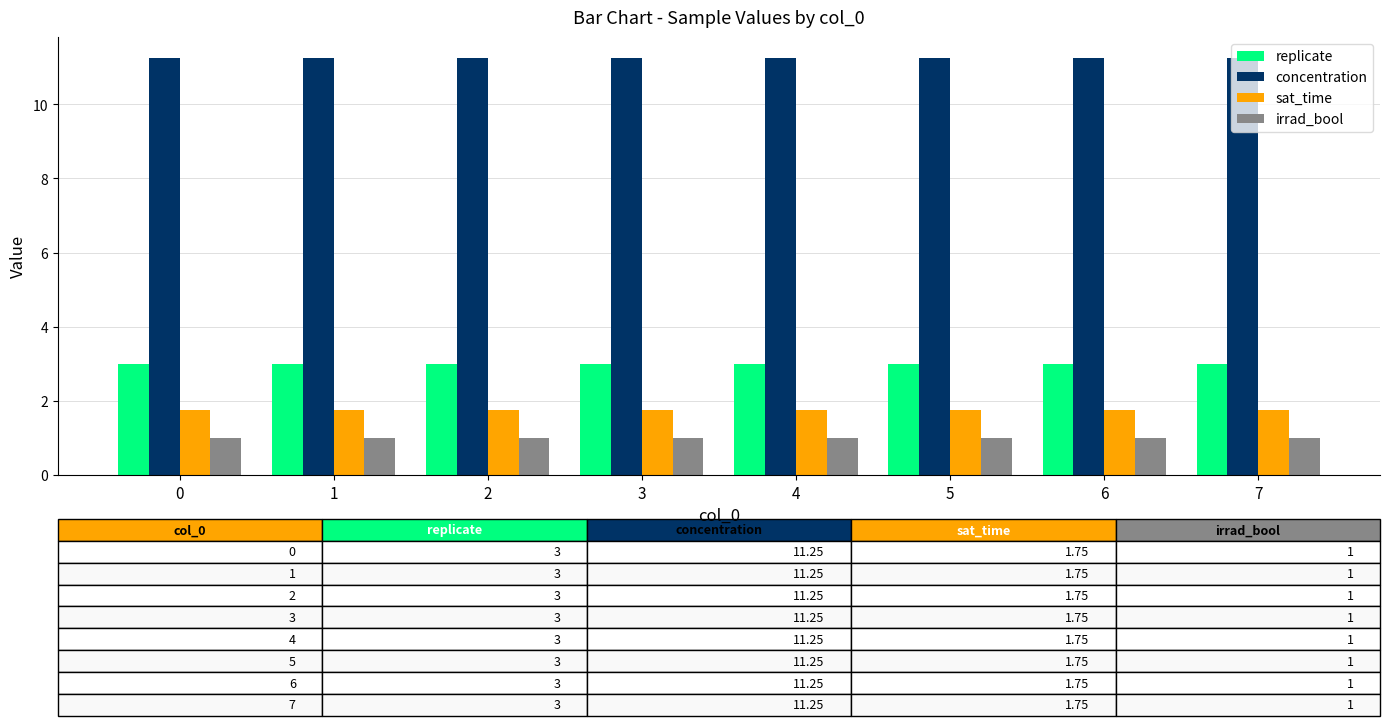

True or false: sat_time has a value of 1.8 at 7.

True